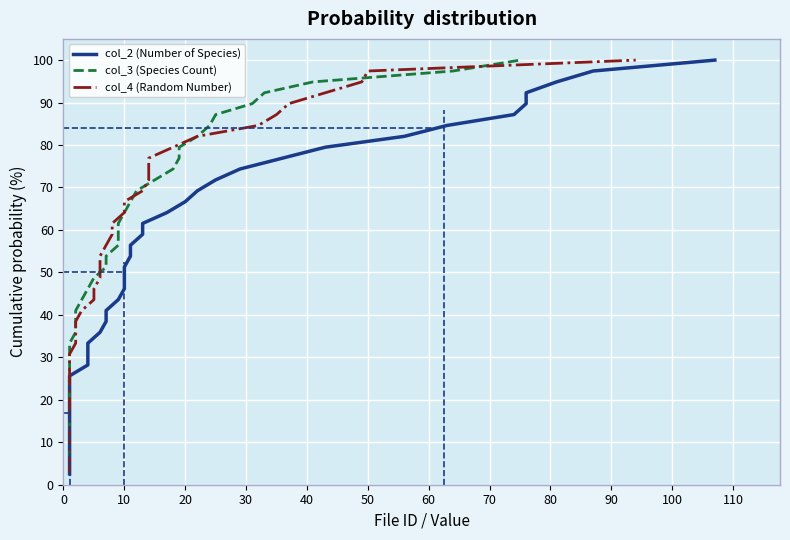

What is the difference between the maximum and minimum values in the col_2 (Number of Species) series?

97.4